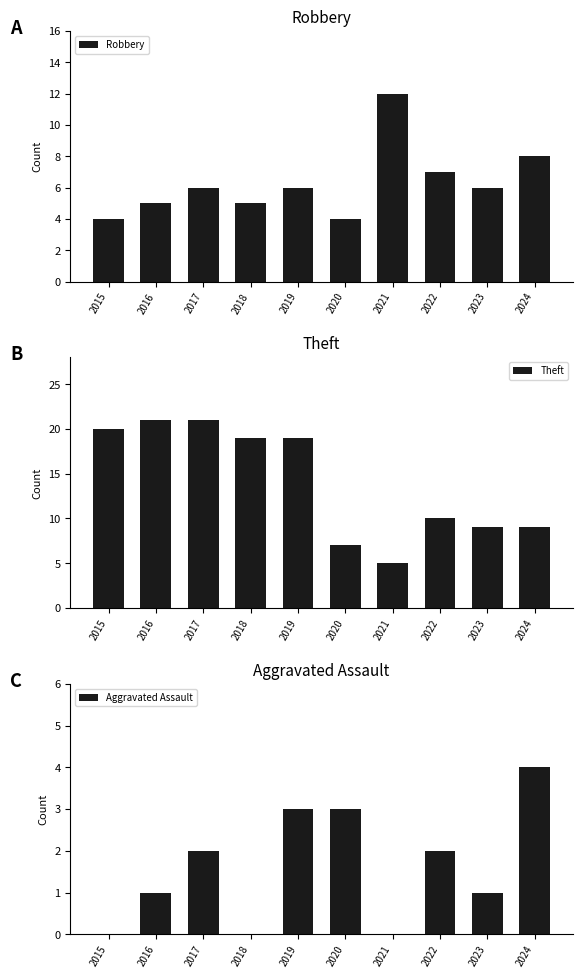

Read the Aggravated Assault value at 2019.

3